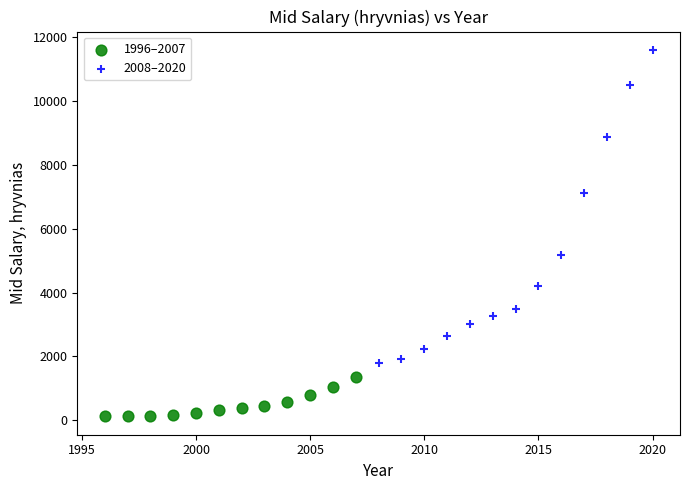

Which series contains the highest Y value?

2008–2020